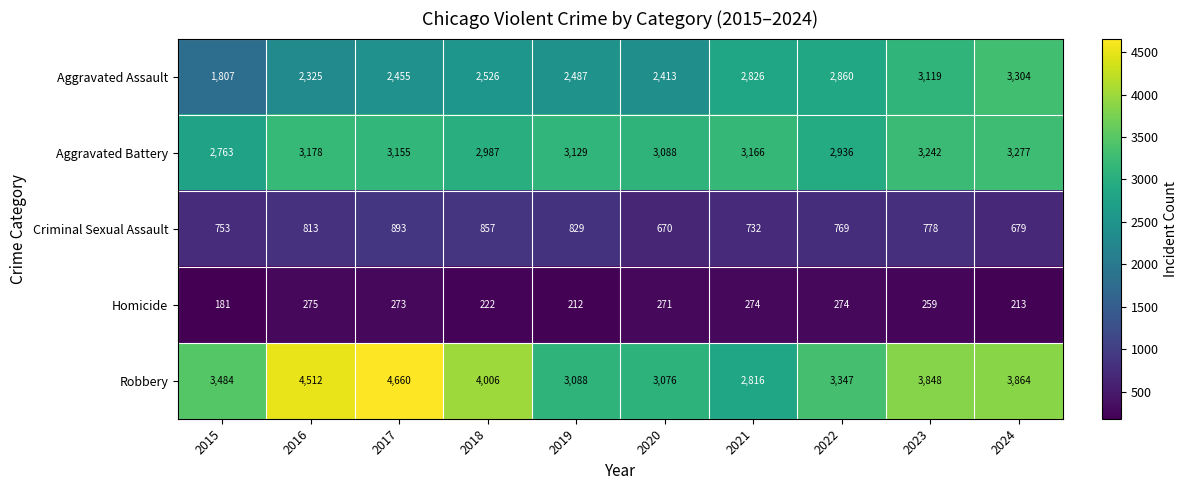

Count the number of data series in this chart.

5